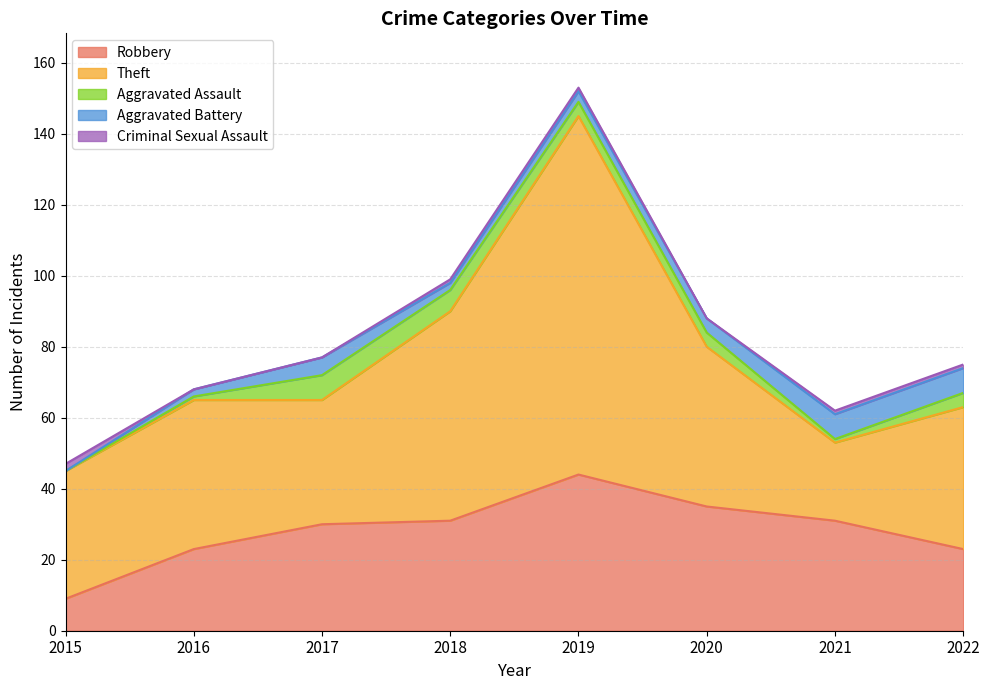

What are all the series names shown in the legend?

Robbery, Theft, Aggravated Assault, Aggravated Battery, Criminal Sexual Assault